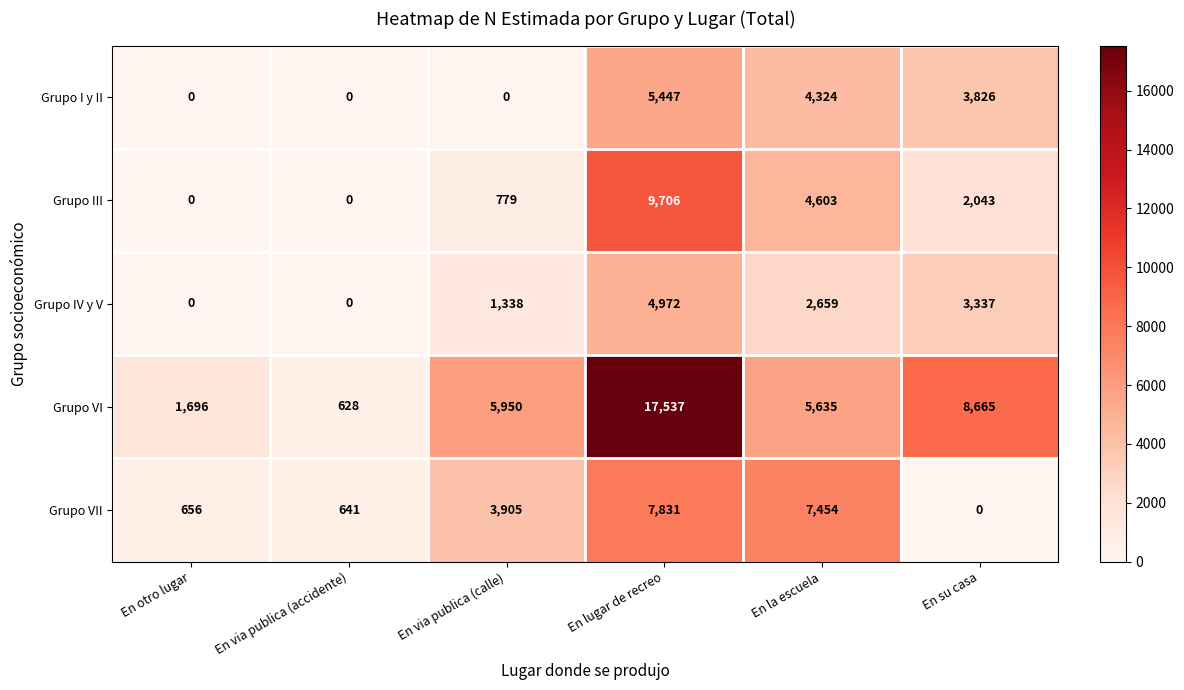

Which series has the widest spread of values?

Grupo VI